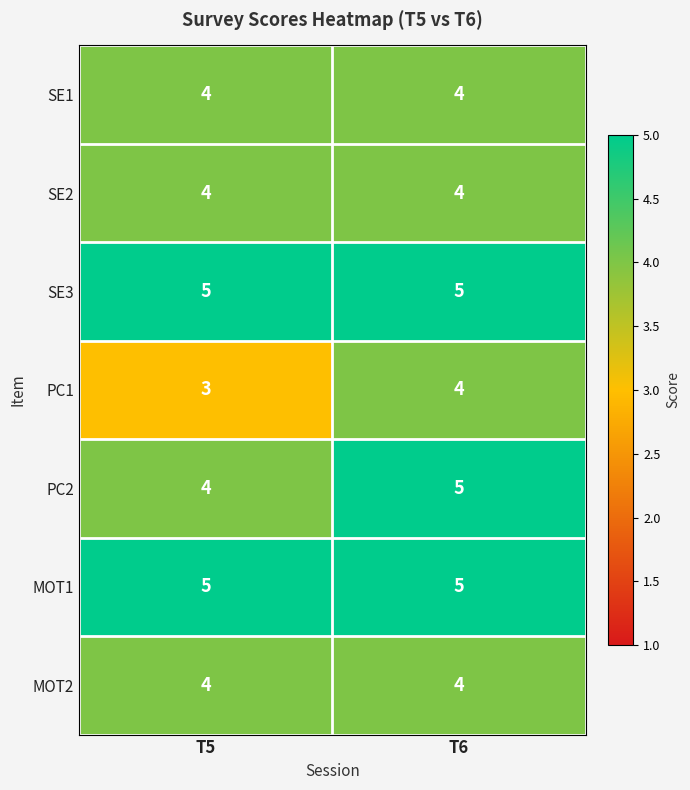

Count the number of data series in this chart.

7